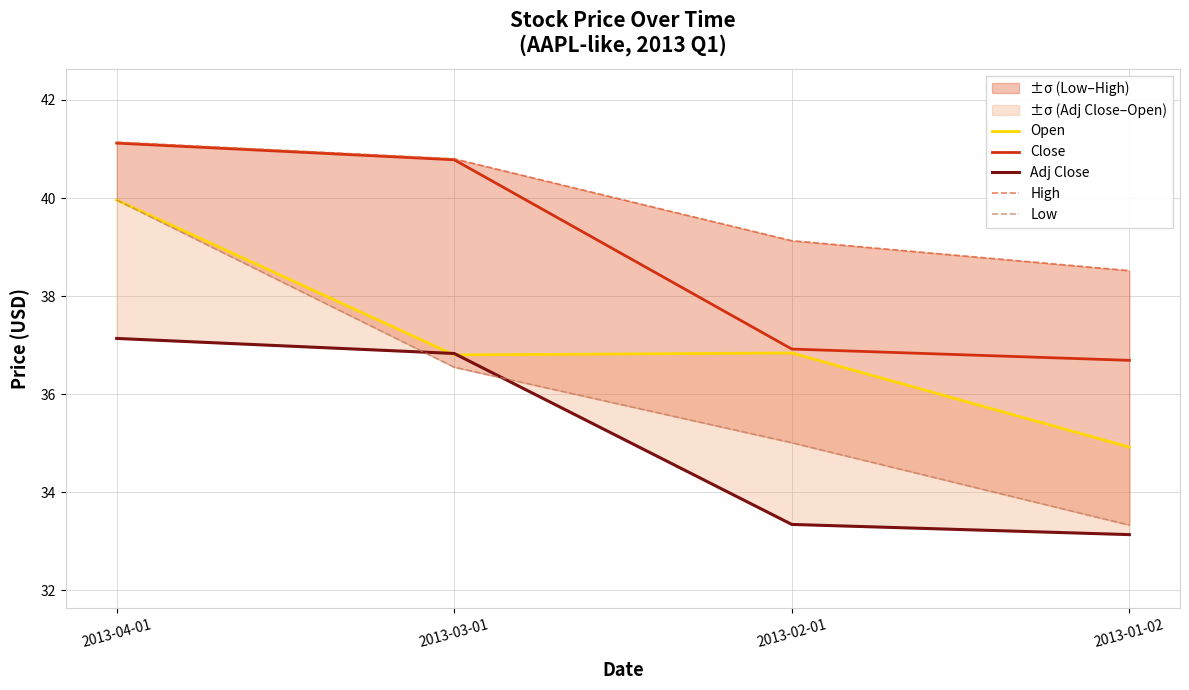

Rank the categories by Close value from highest to lowest.

2013-04-01, 2013-03-01, 2013-02-01, 2013-01-02